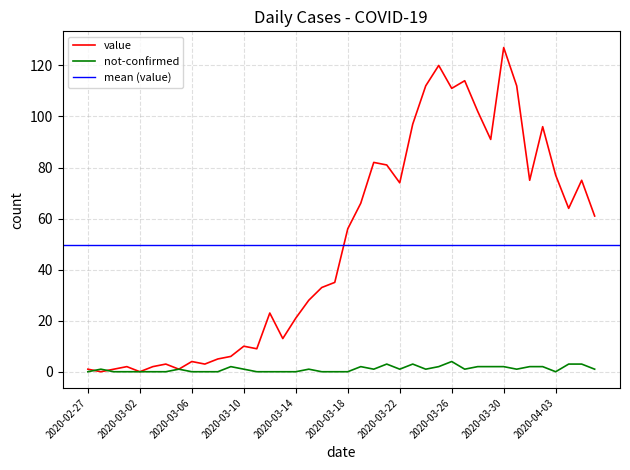

What is the highest value of the not-confirmed series?

4